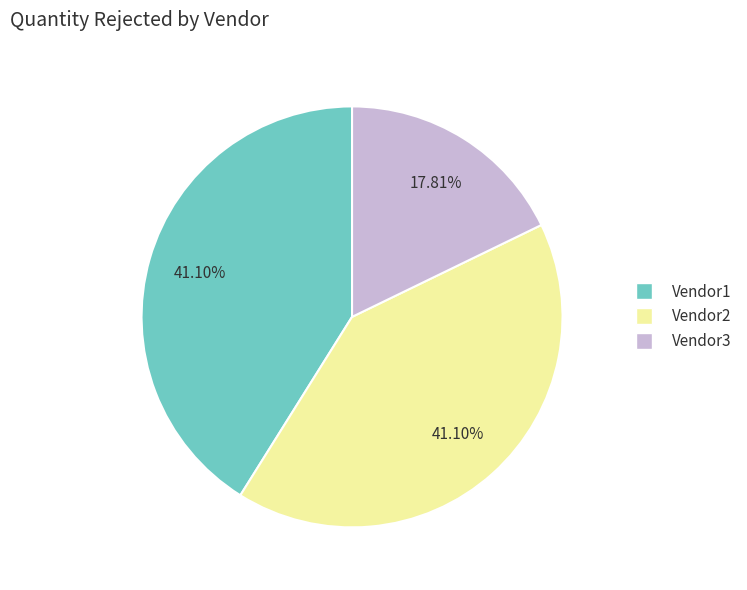

True or false: Vendor2 accounts for 32% of the total.

False